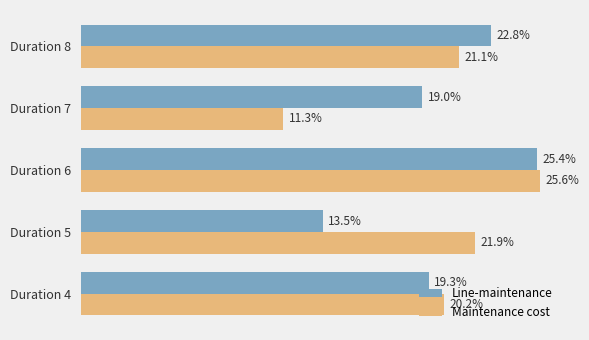

List the series in order of their peak value, lowest first.

Line-maintenance, Maintenance cost